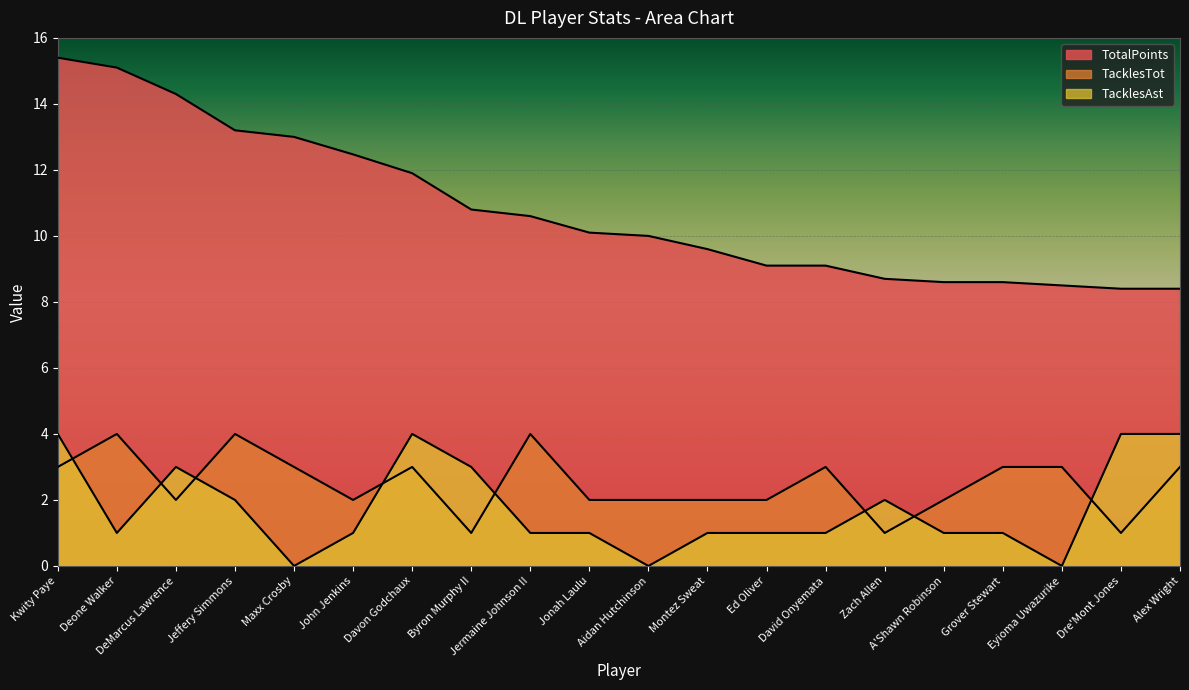

At David Onyemata, list the series in order from smallest to largest.

TacklesAst, TacklesTot, TotalPoints